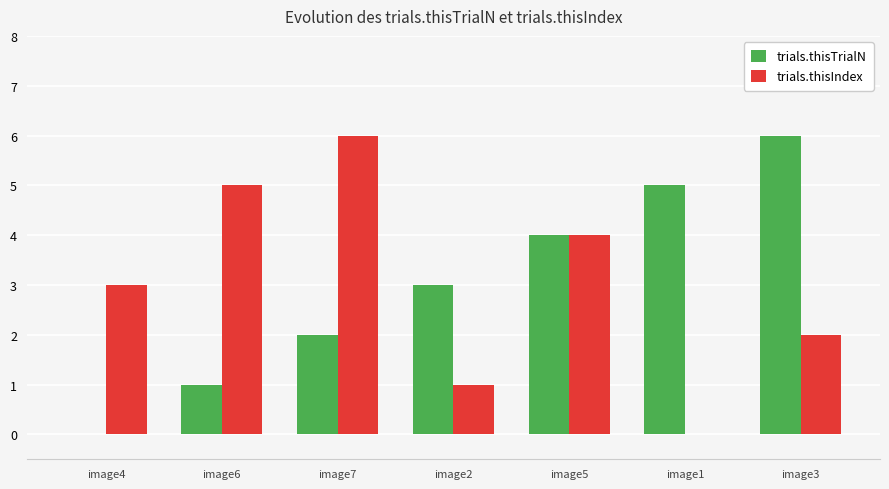

What is the highest value of the trials.thisIndex series?

6